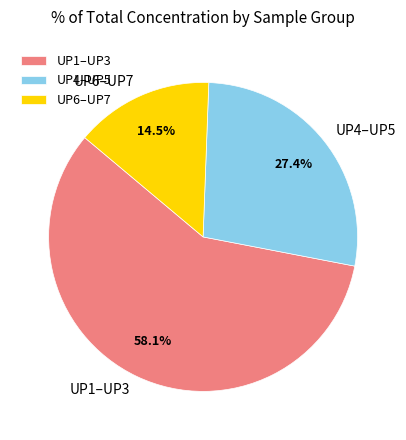

Approximately how many times larger is the value at UP1–UP3 compared to UP4–UP5?

2.1